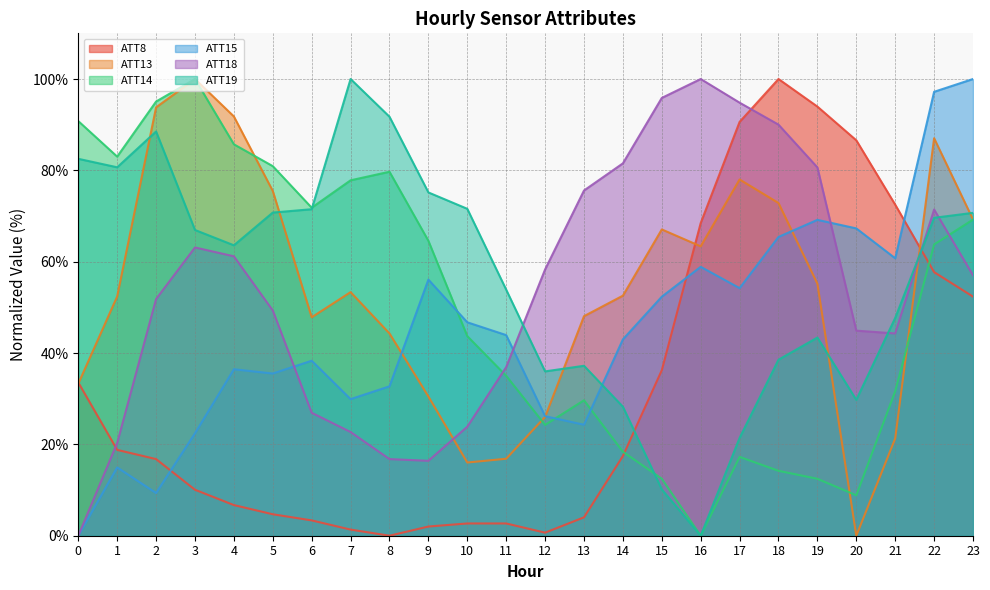

Where do ATT8 and ATT13 first cross each other?

0 and 1